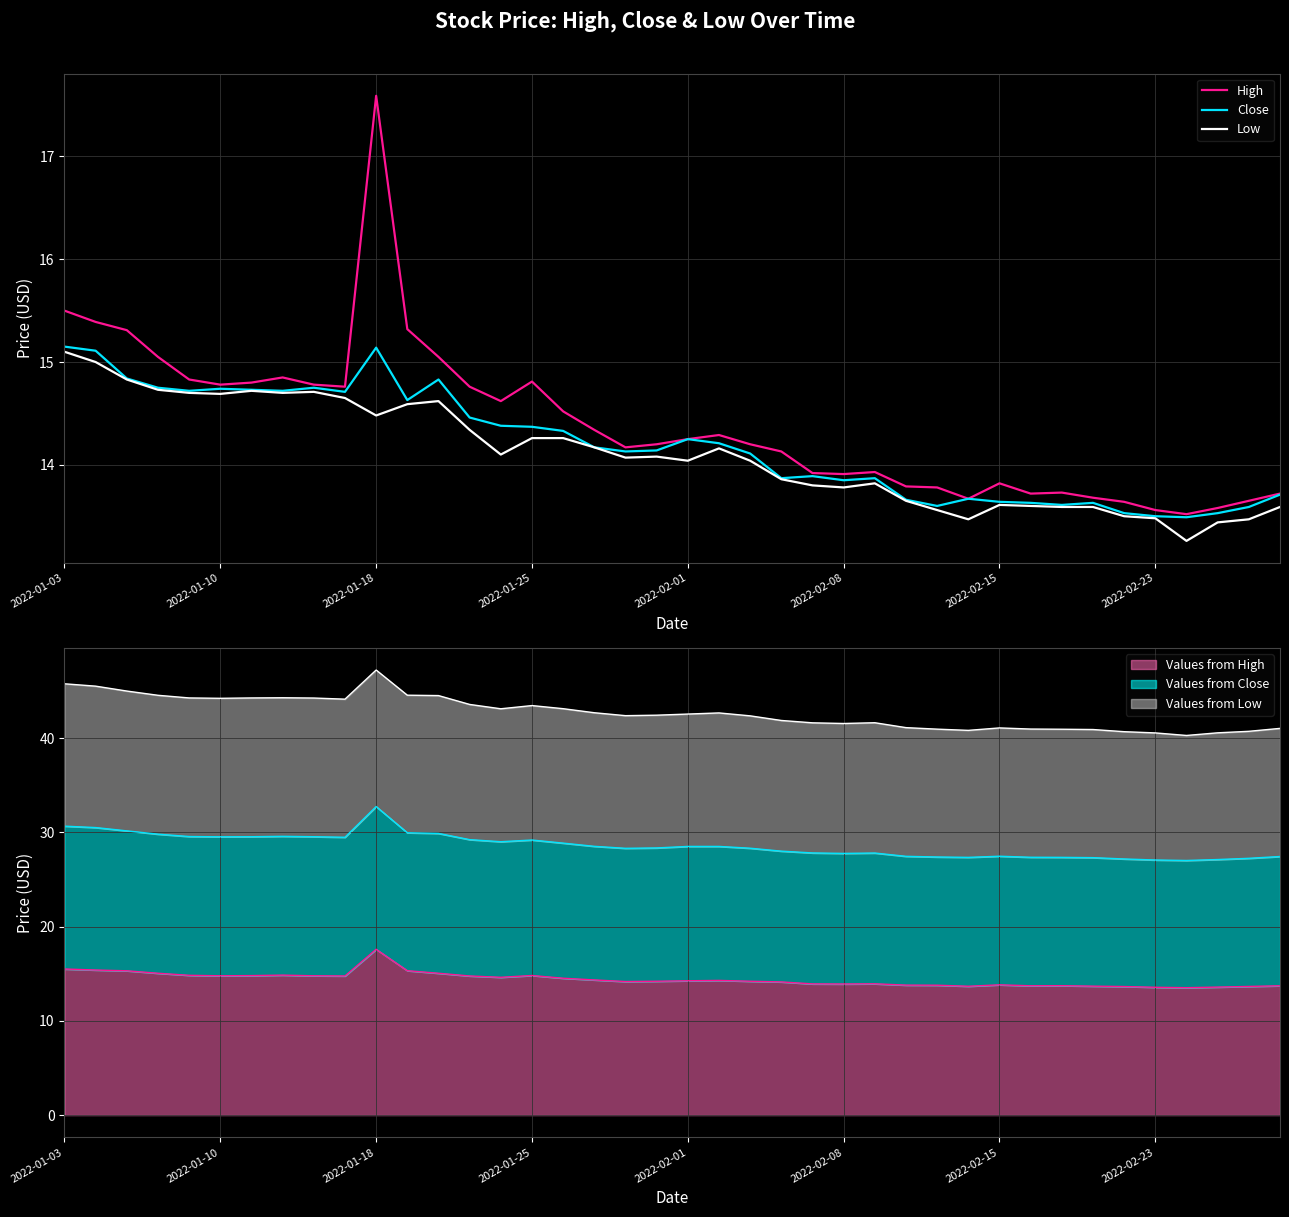

What position from the left is 38?

39